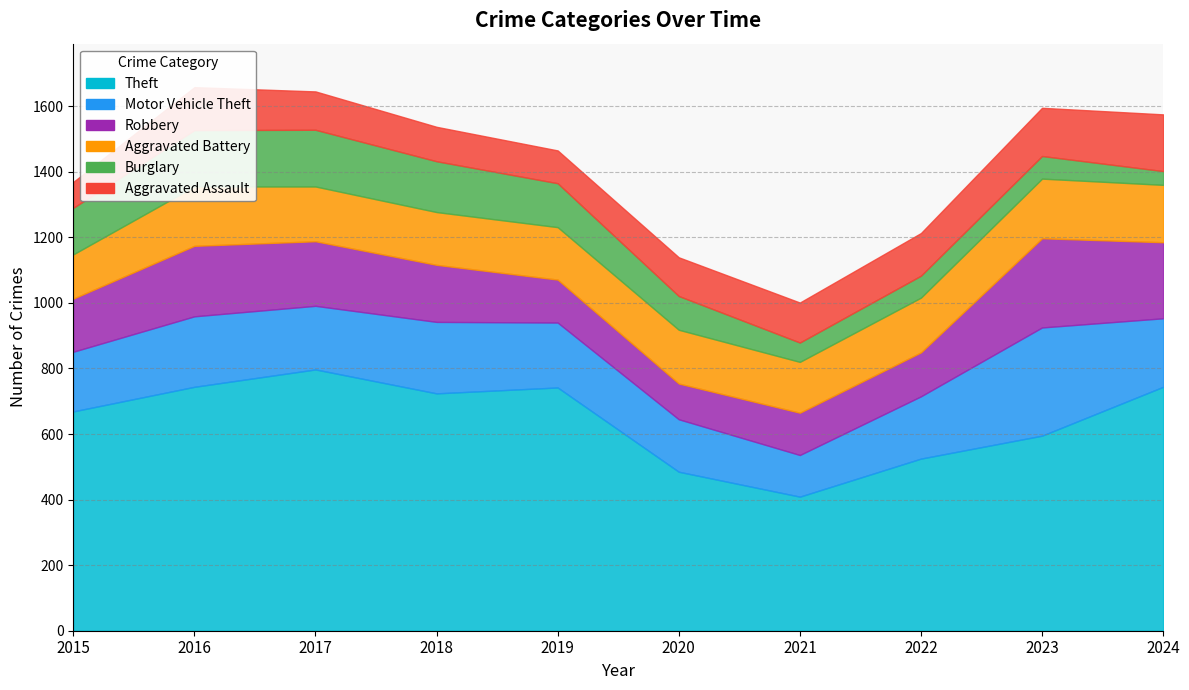

What is the difference between the highest and lowest values at 2015?

590